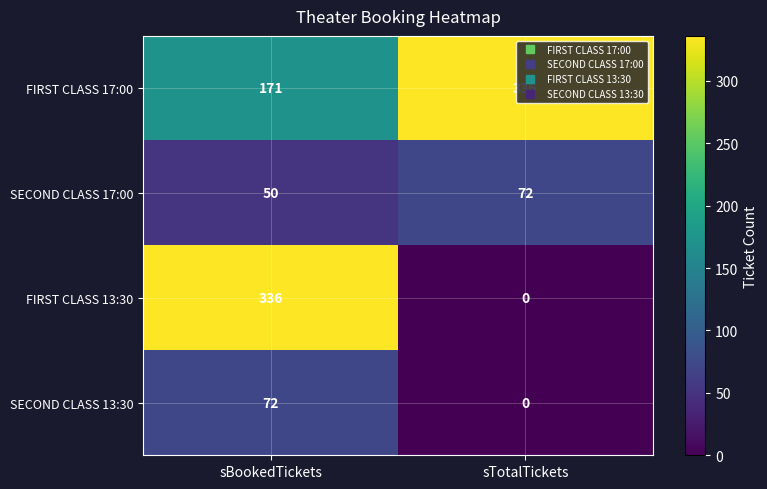

Where is SECOND CLASS 17:00 nearest to the value 61?

sBookedTickets